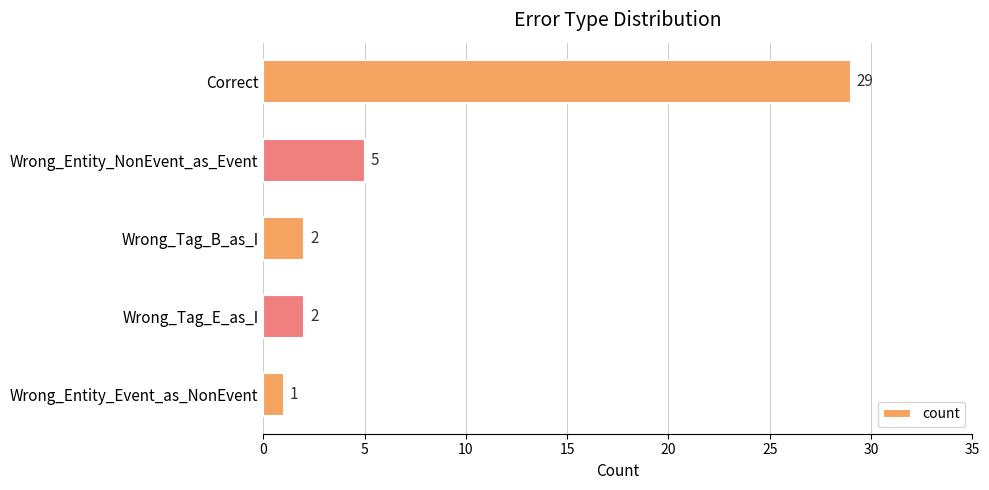

How many data points does each series have?

5